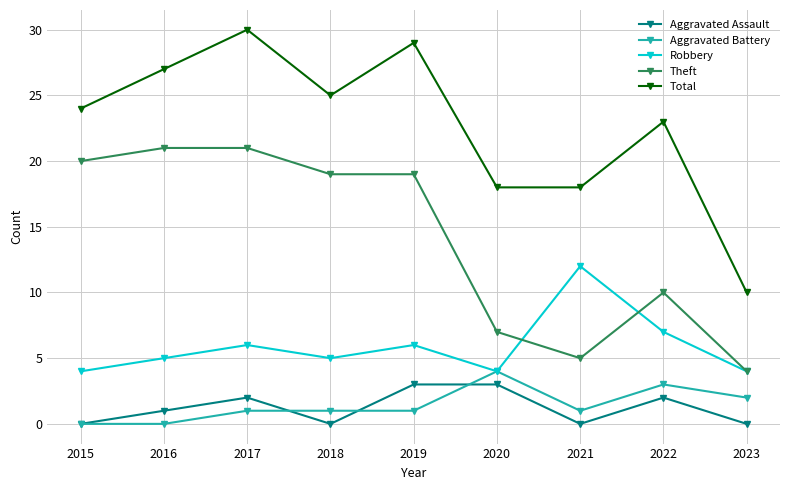

What is the total value across all series at 2018?

50